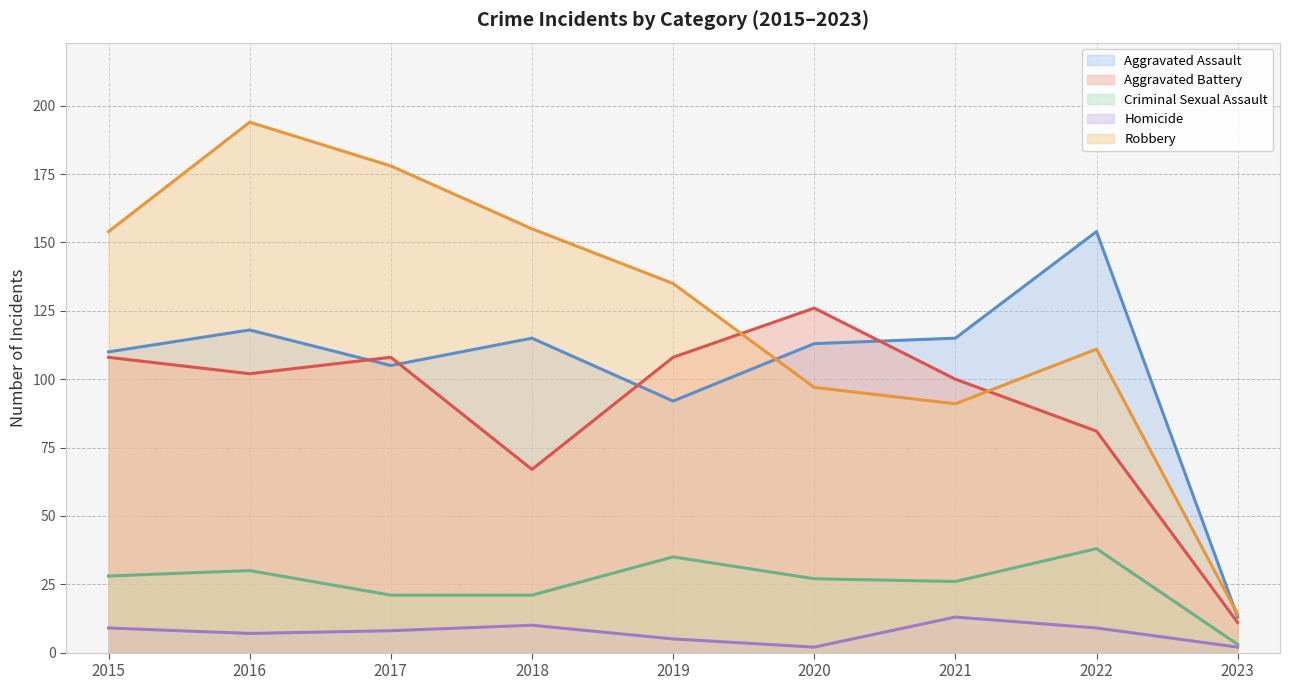

How many series are shown in this chart?

5